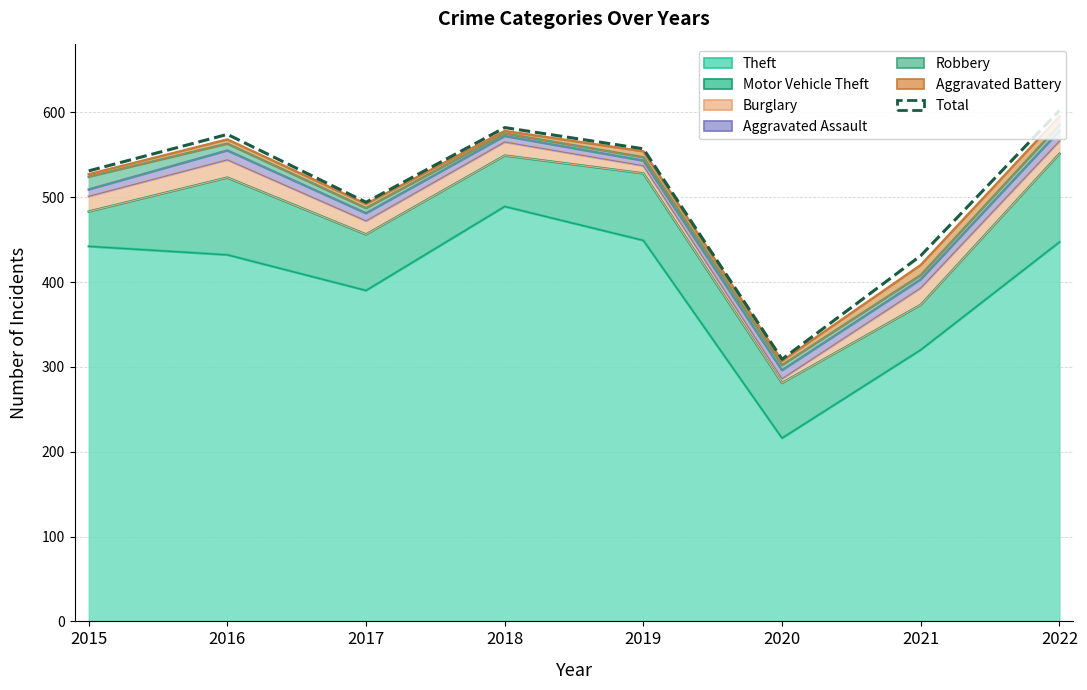

Between 2019 and 2020, which is larger?

2019